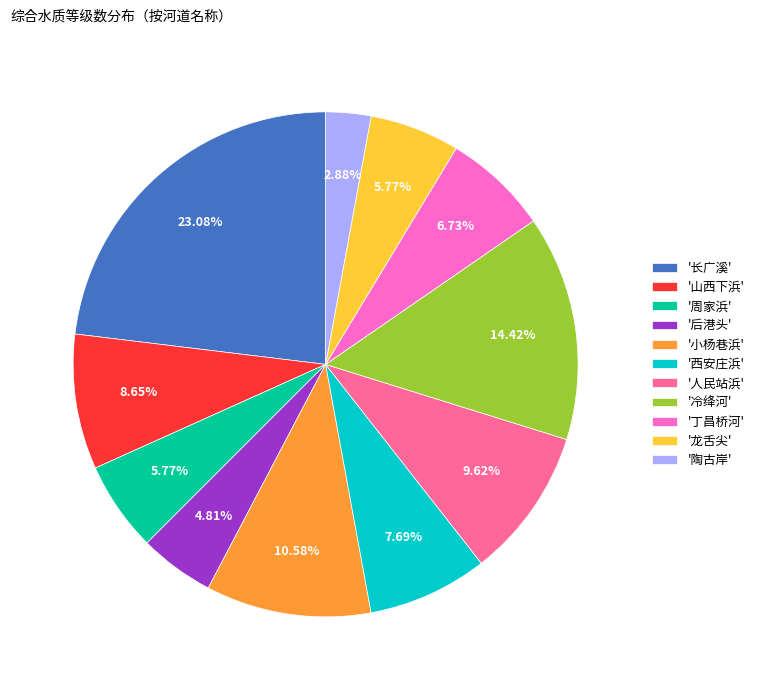

What is the smallest slice in the pie chart?

'陶古岸'